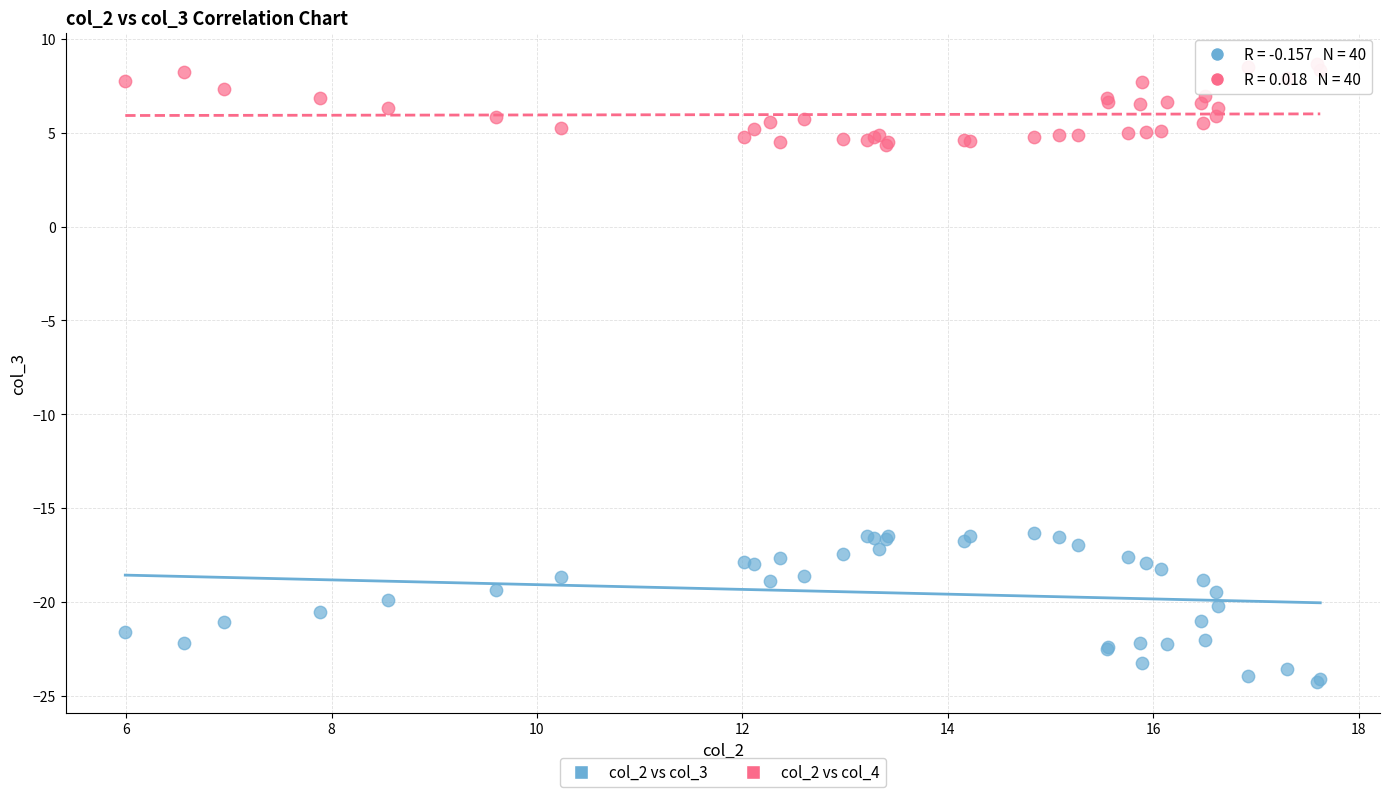

Which series reaches the minimum Y coordinate?

col_2 vs col_3